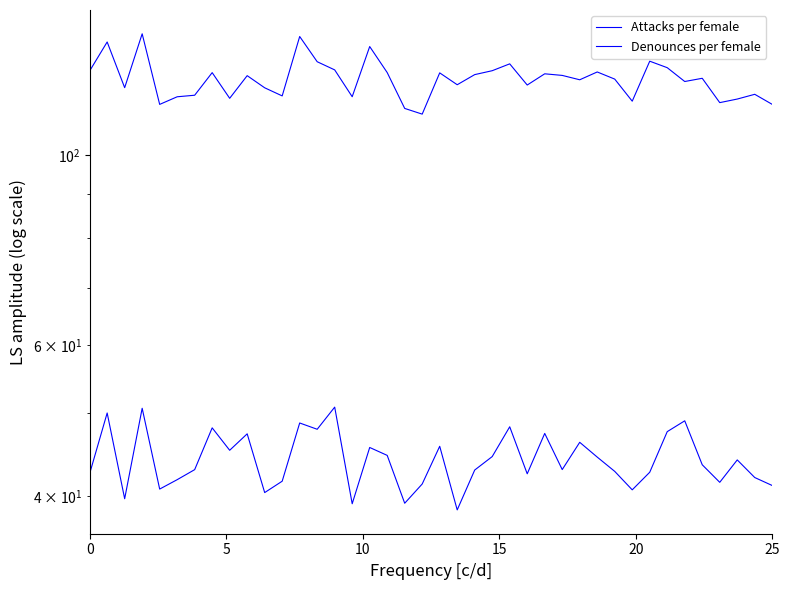

In Attacks per female, how many points are lower than both neighbors (excluding endpoints)?

12